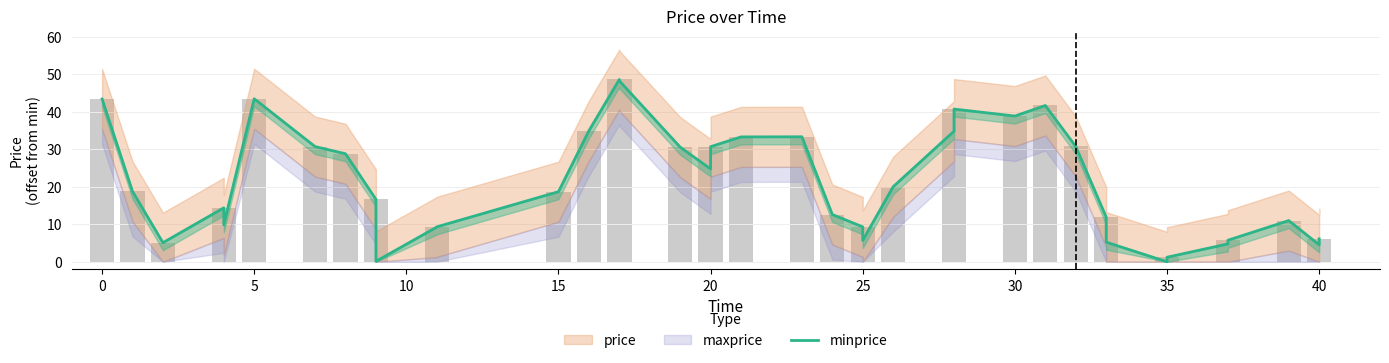

What is the sum of all values?

817.6